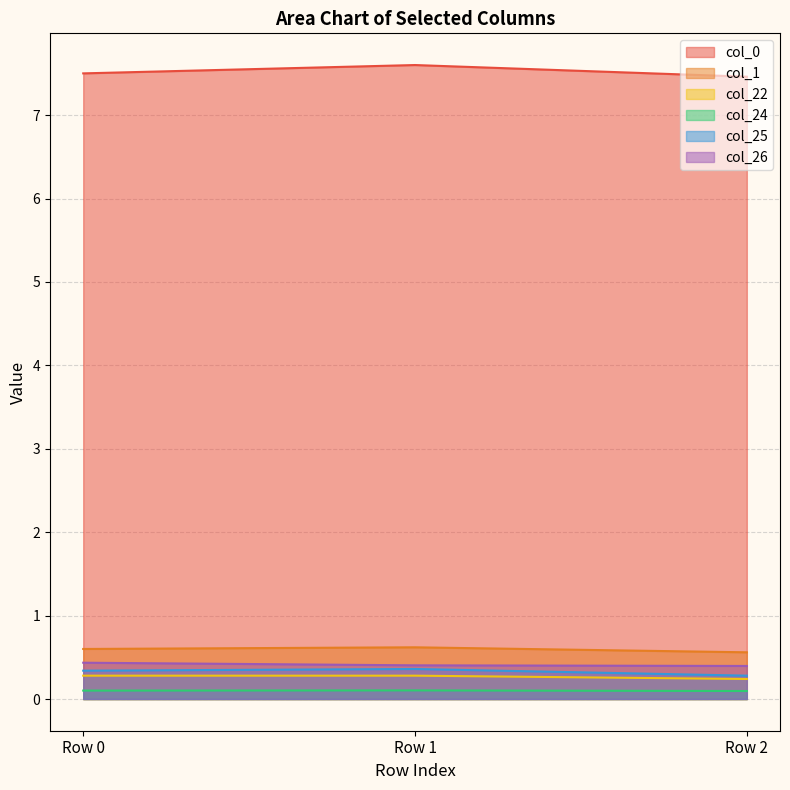

The col_24 series shows 0.1 at Row 0. True or false?

True